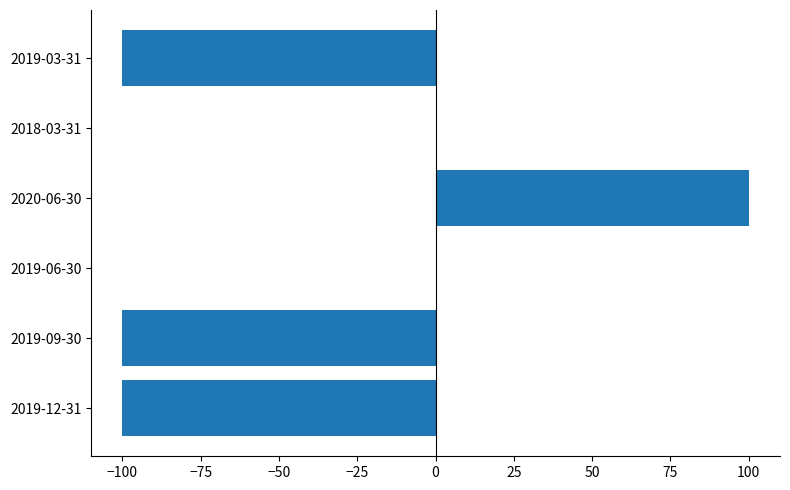

The value at 2019-03-31 is -45. True or false?

False